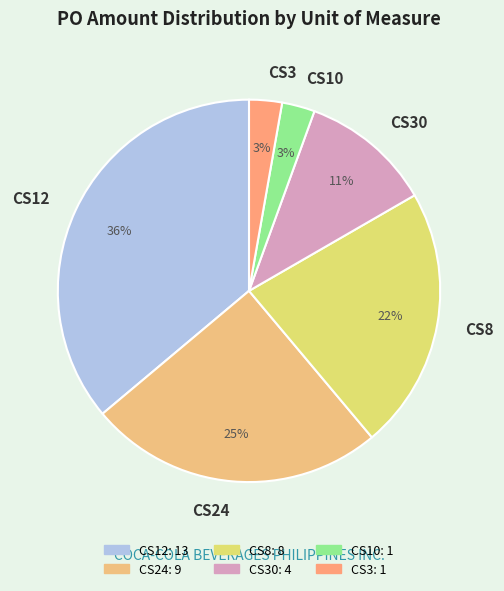

How many segments does this pie chart have?

6